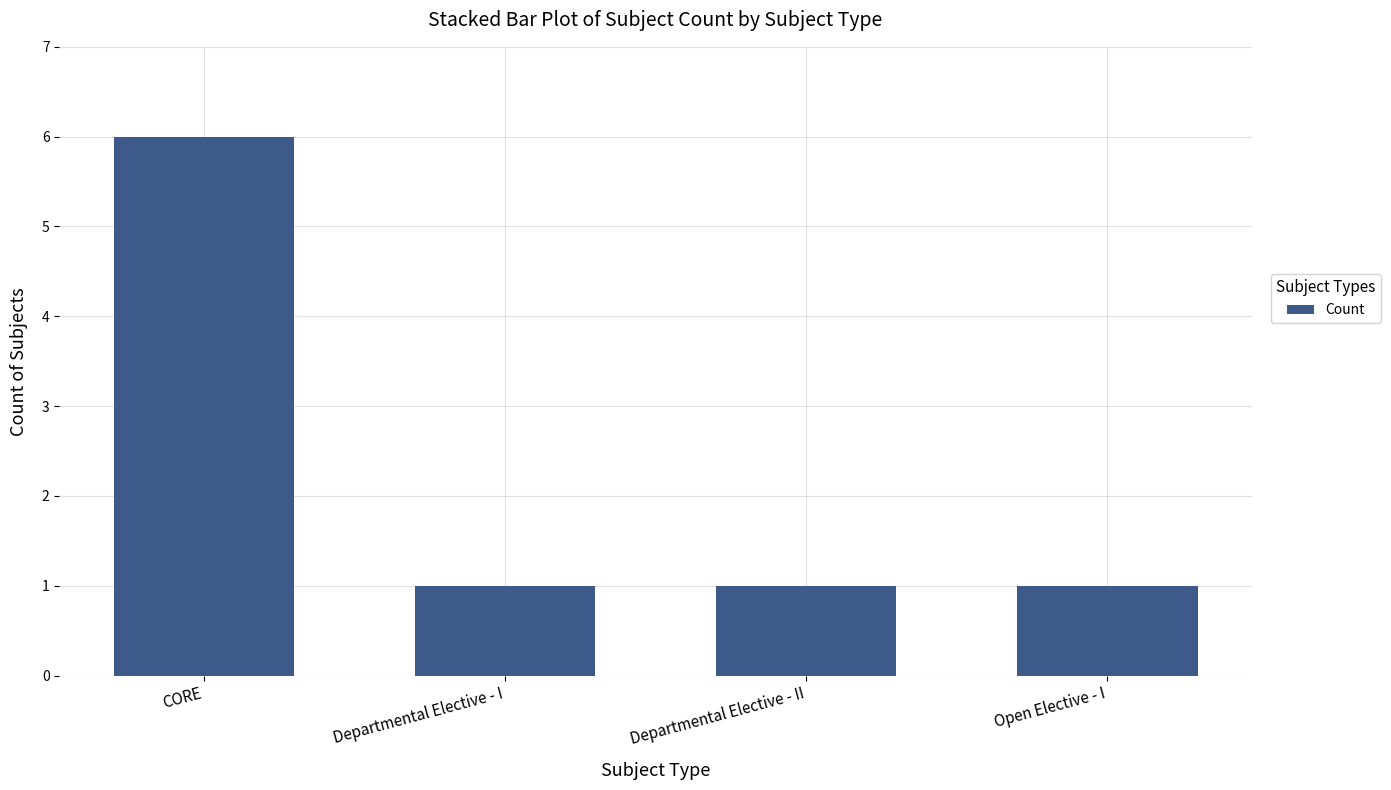

What is the greatest value displayed?

6